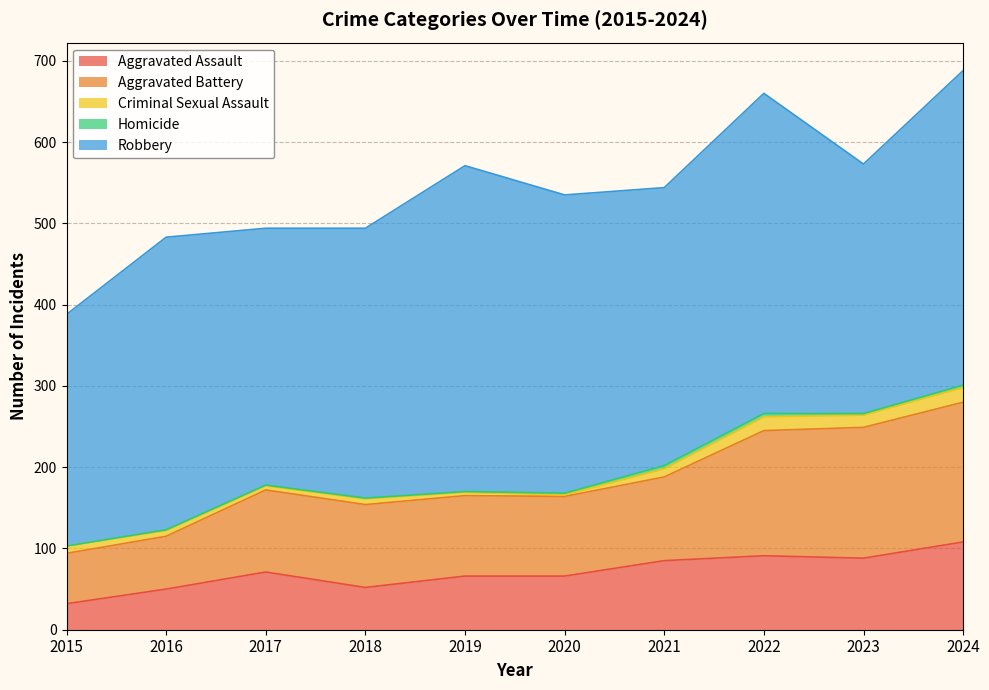

How many interior local peaks does the Aggravated Battery series have?

1